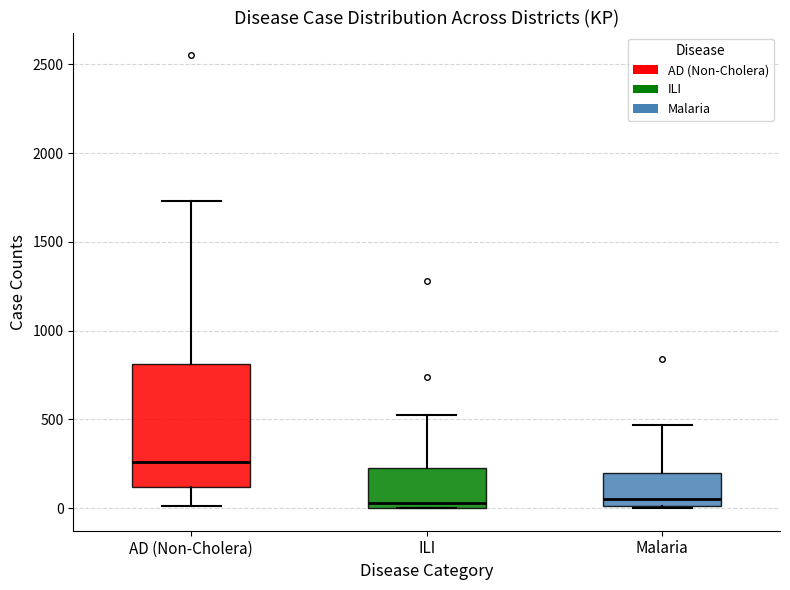

Where does the median line of the box for AD (Non-Cholera) sit on the y-axis? The values are not printed on the chart, so give them approximately, as read against the axis.

250